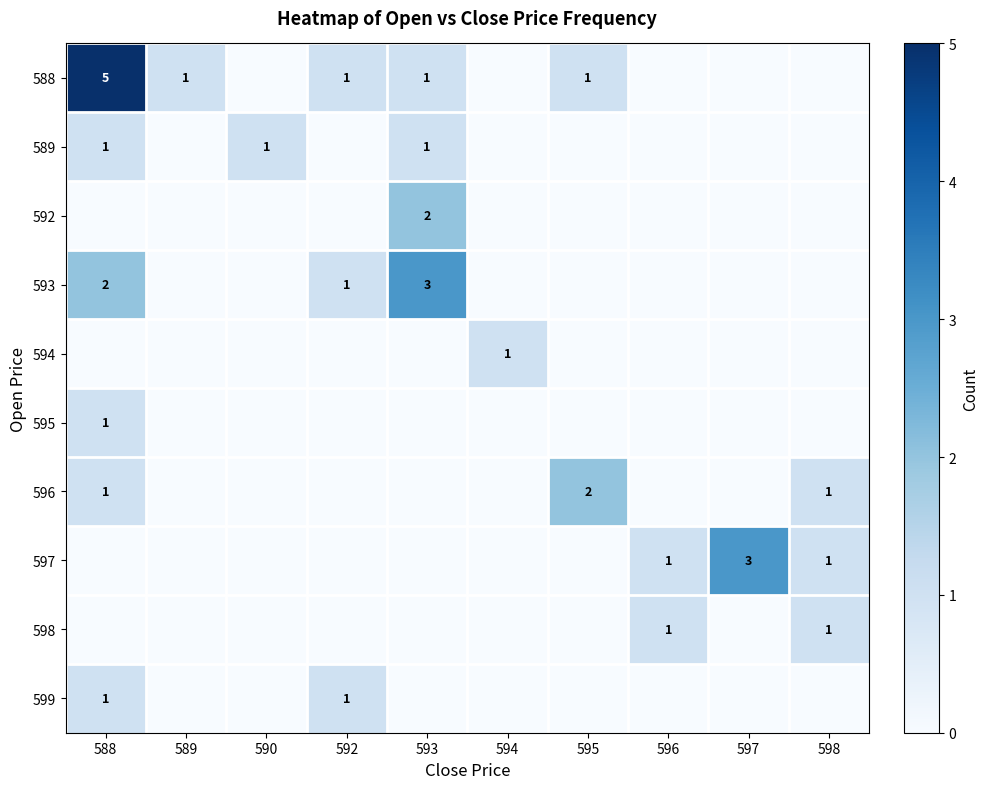

True or false: 593 has a value of 4 at 593.

False